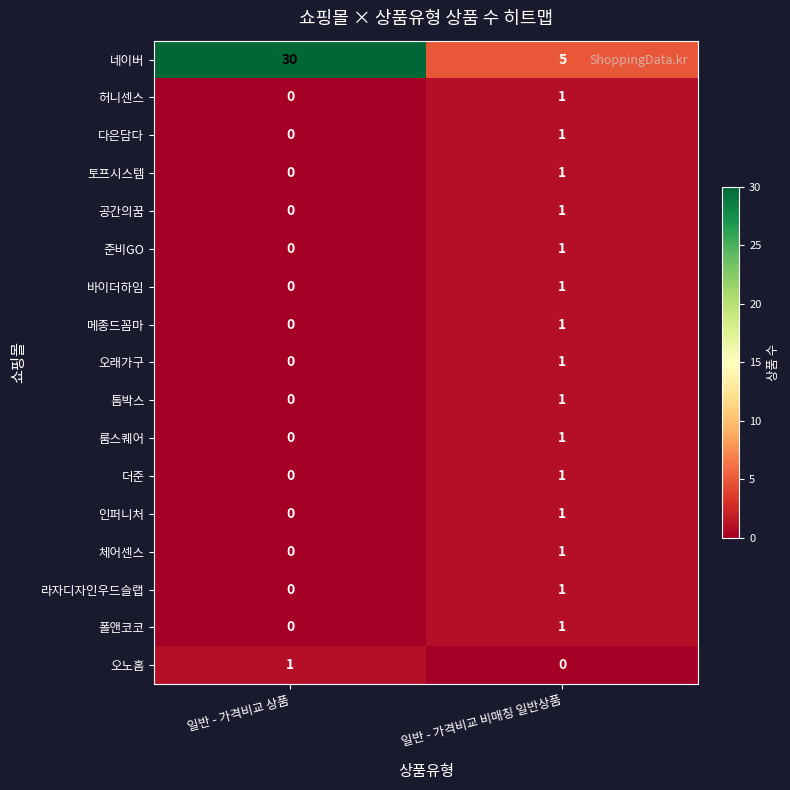

Which series has the widest spread of values?

네이버